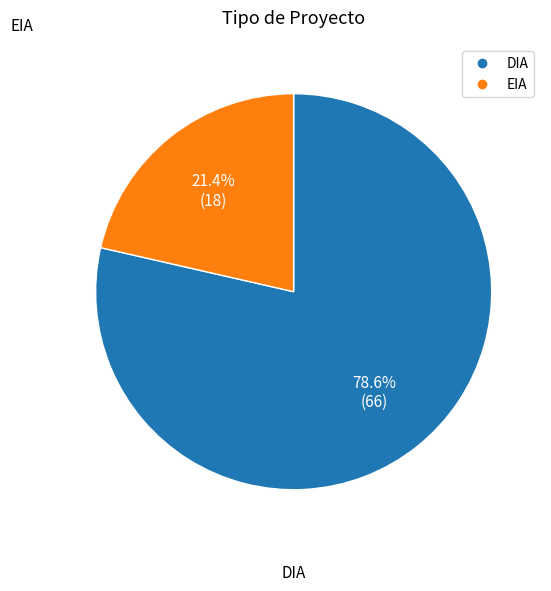

Approximately how many times larger is the value at DIA compared to EIA?

3.7